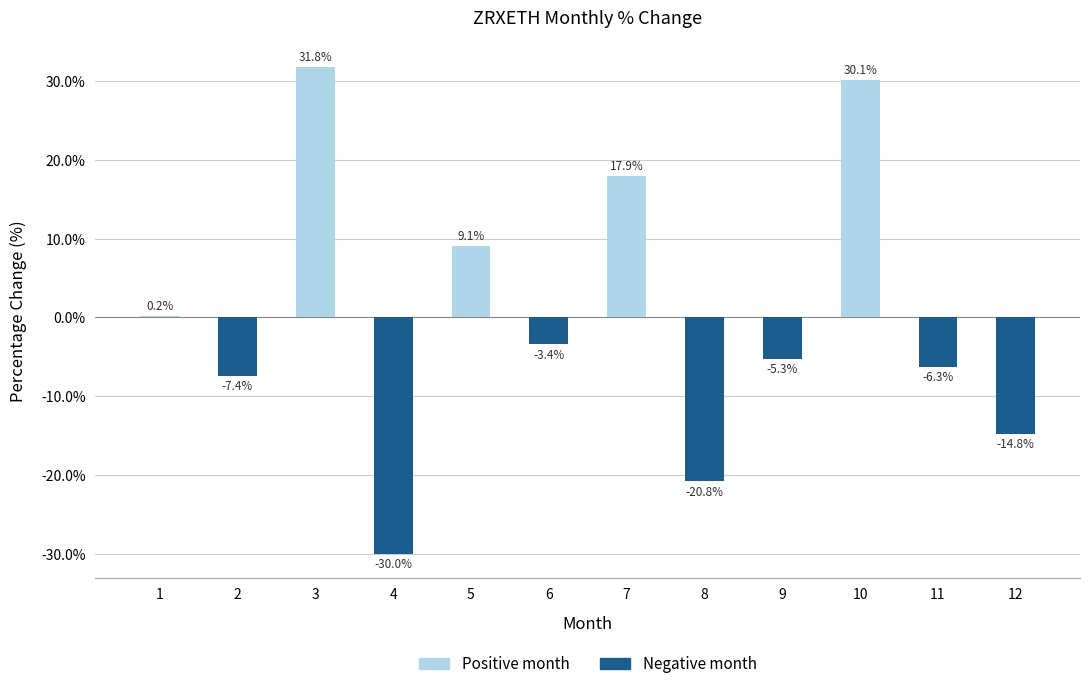

Is it true that the value at 4 is -11.1?

False